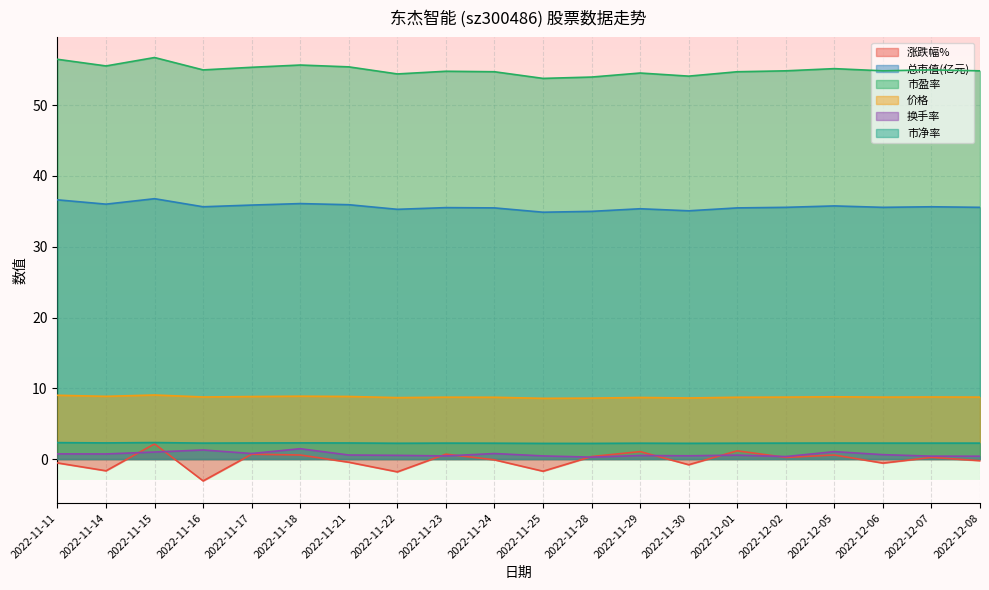

How many lines are shown in the chart?

6